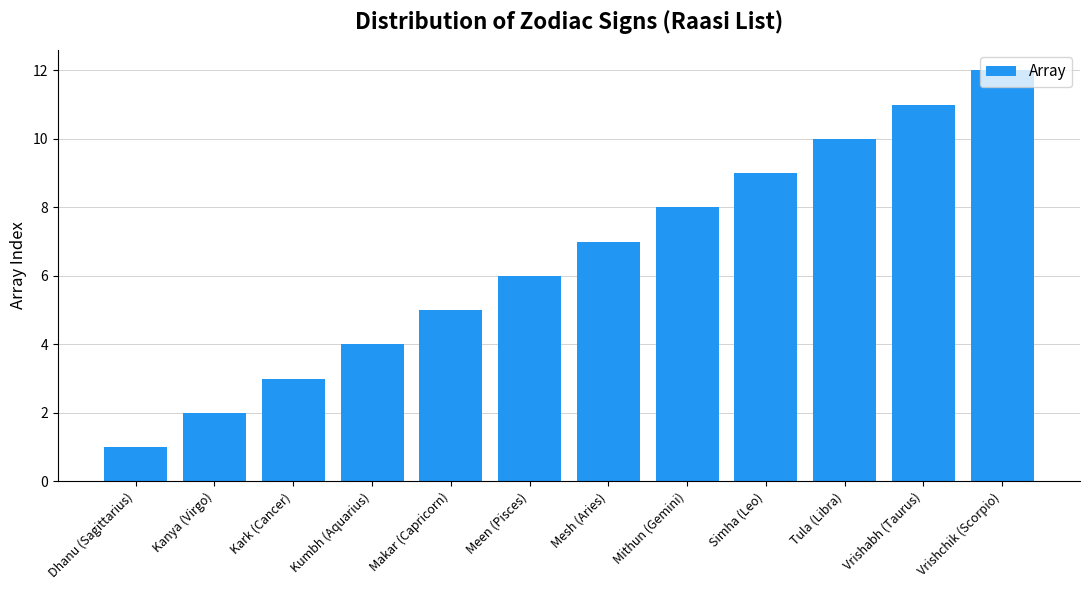

What is the sum of the values at Simha (Leo) and Kanya (Virgo)?

11